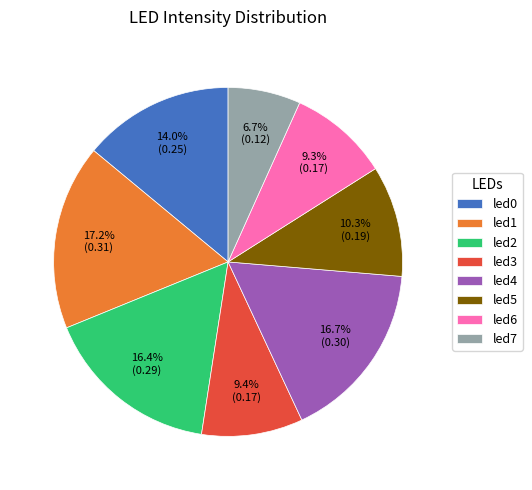

Between led2 and led6, which is larger?

led2